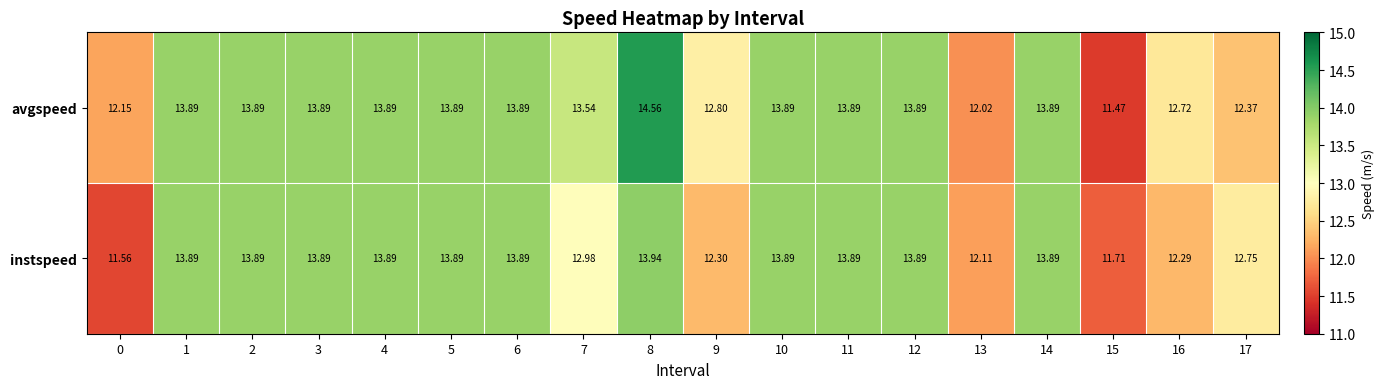

Which label corresponds to the smallest value in the chart?

15